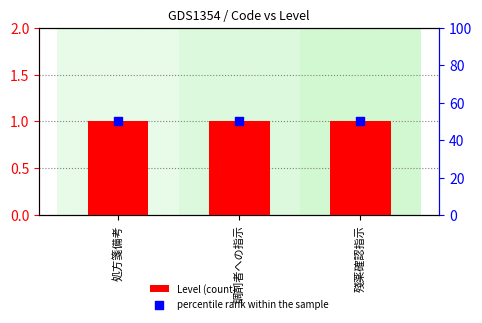

What is the total value across all series at 殘薬確認指示?

51